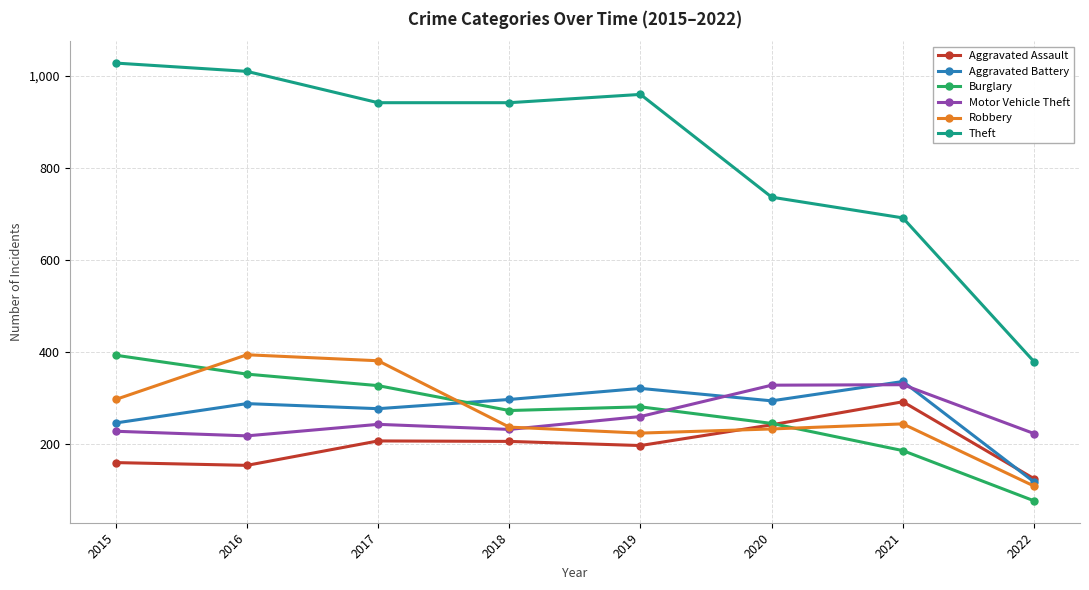

What is the smallest value displayed?

77